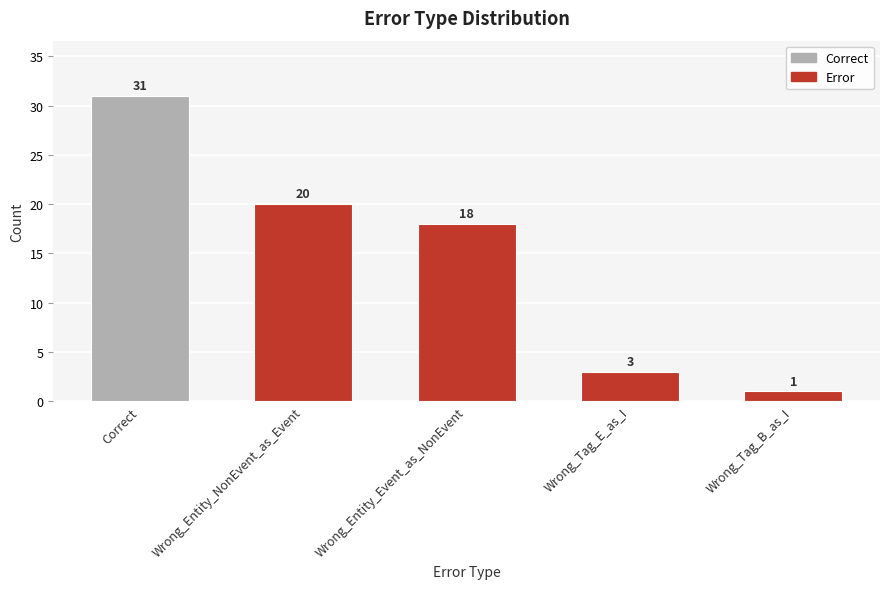

What is the average value?

15